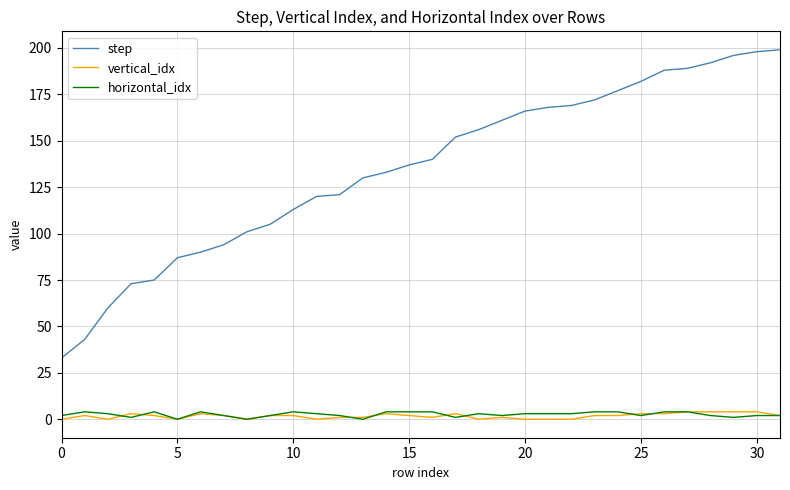

True or false: vertical_idx and step intersect in this chart.

False